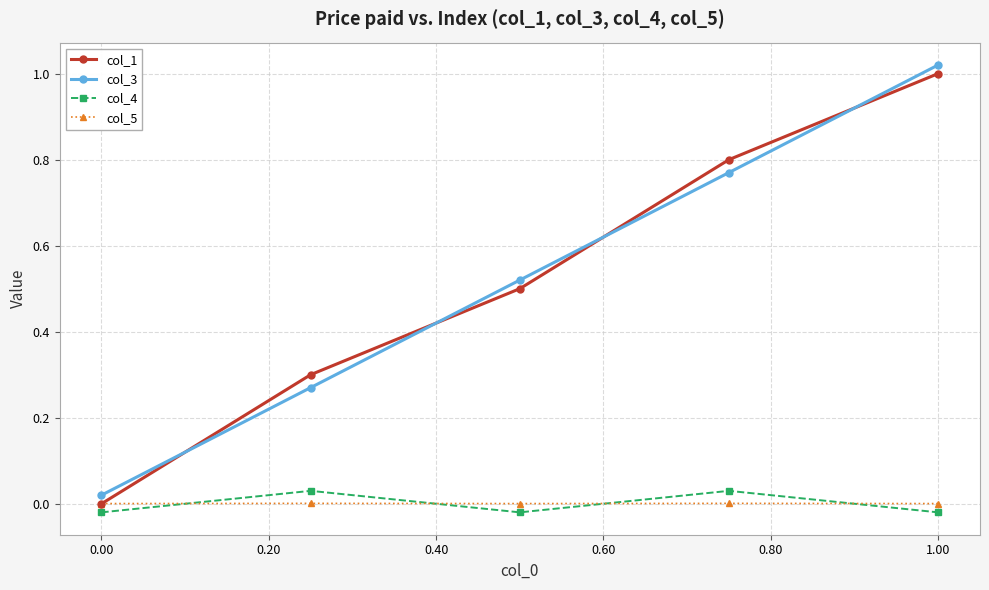

True or false: col_4 and col_3 intersect in this chart.

False